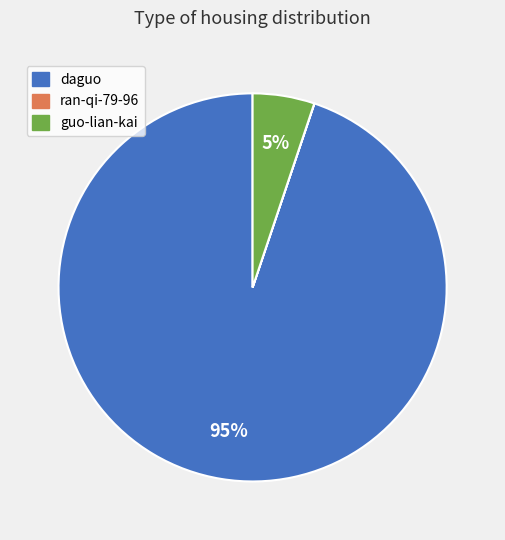

Is there a majority slice in this chart?

Yes